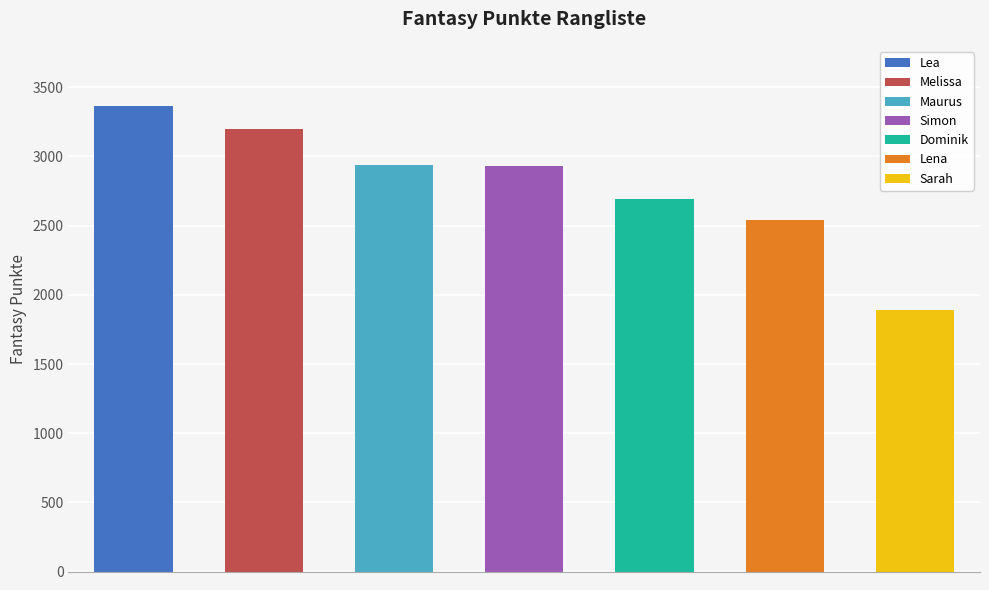

What is the change in value from Simon to Sarah?

-1042